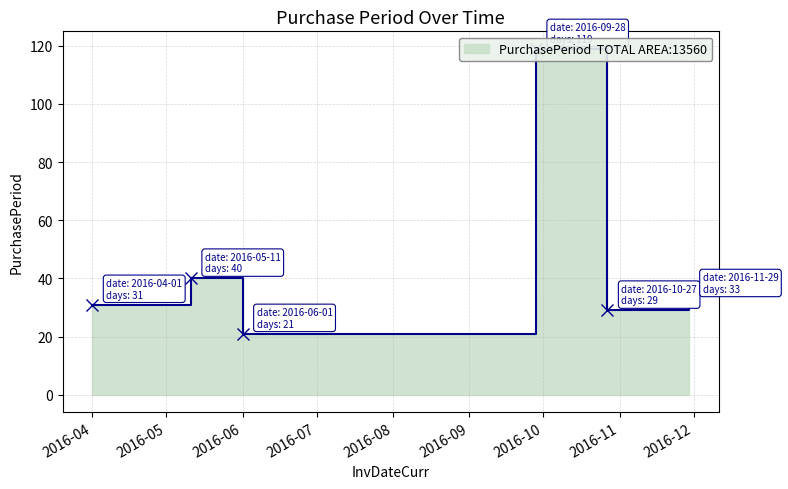

List the labels in order of value, largest first.

2016-09-28, 2016-05-11, 2016-11-29, 2016-04-01, 2016-10-27, 2016-06-01